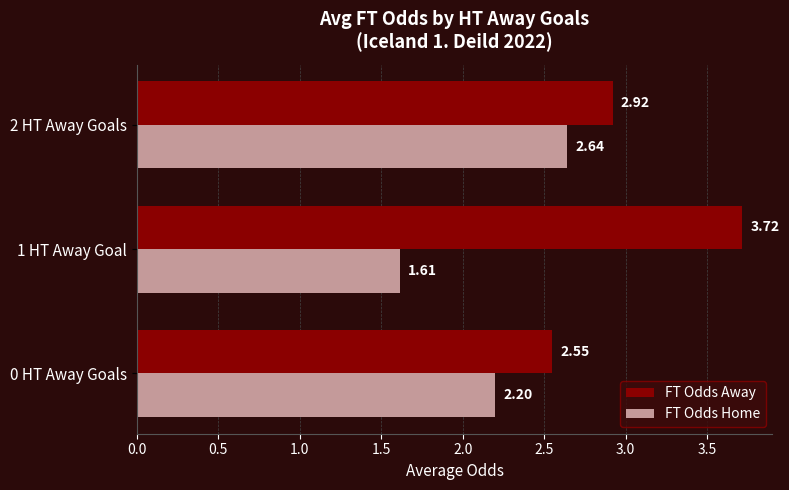

What is the sum of the FT Odds Home values at 1 HT Away Goal and 0 HT Away Goals?

3.8